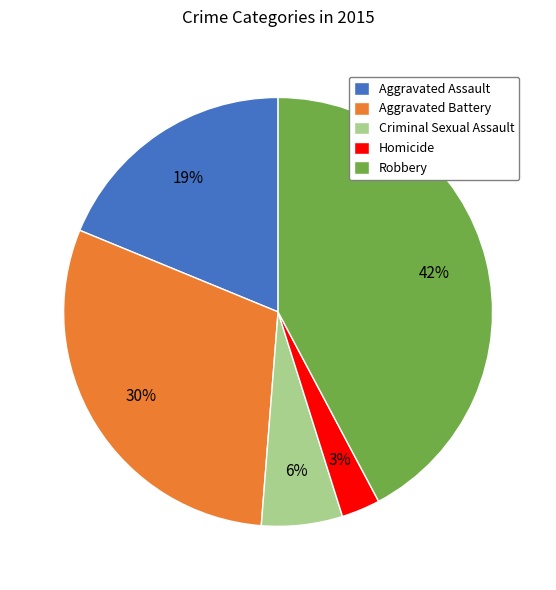

Does Robbery account for over 50% of the chart?

No